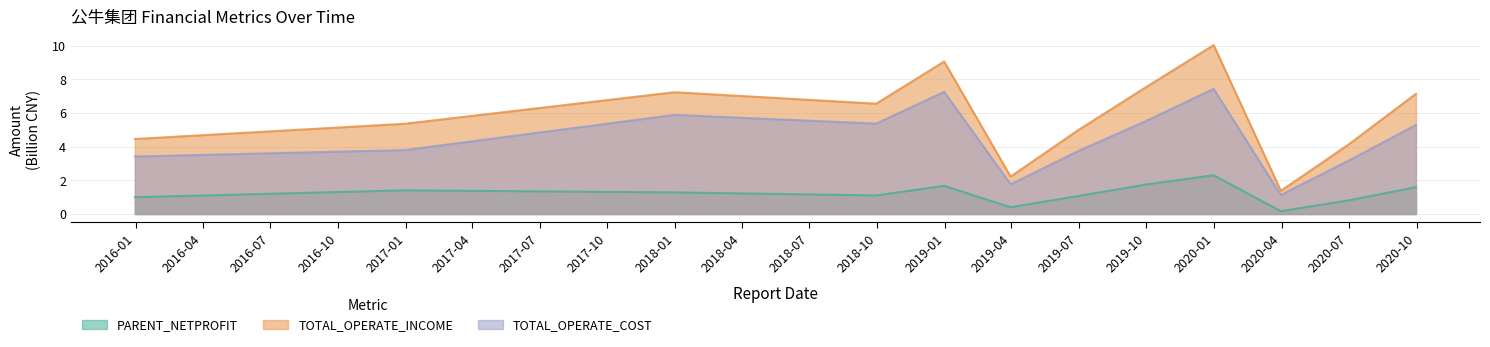

The value of PARENT_NETPROFIT at 2015-12-31 is 1.0. True or false?

True